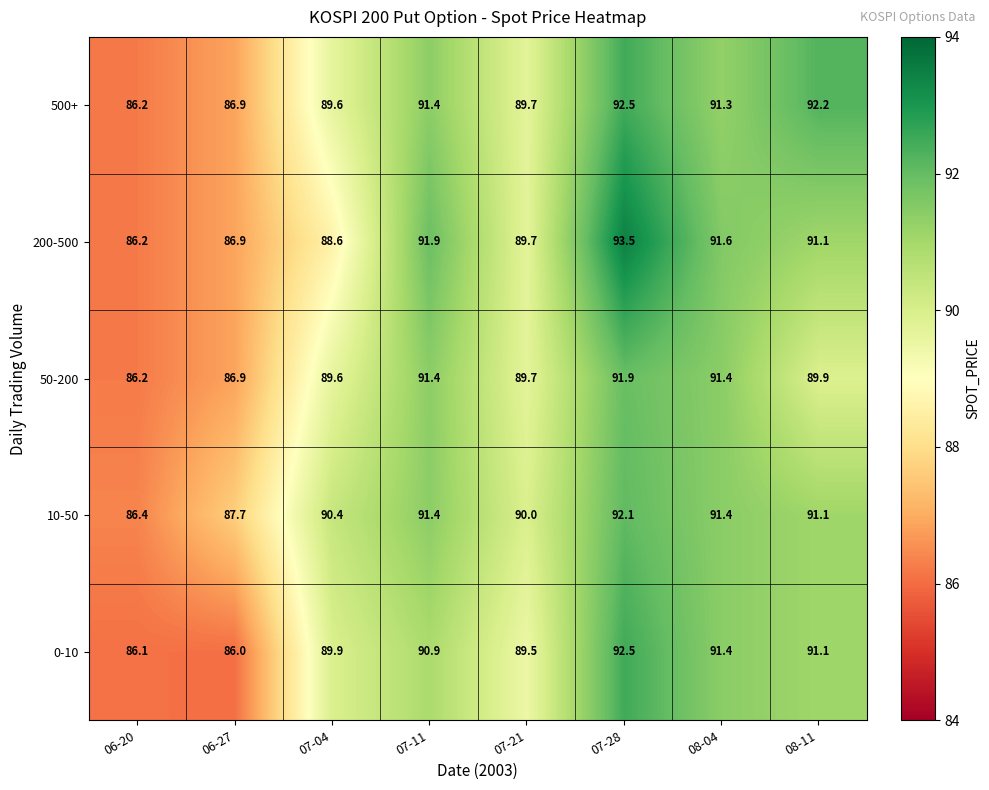

Where does the 0-10 series first go above 90?

07-11